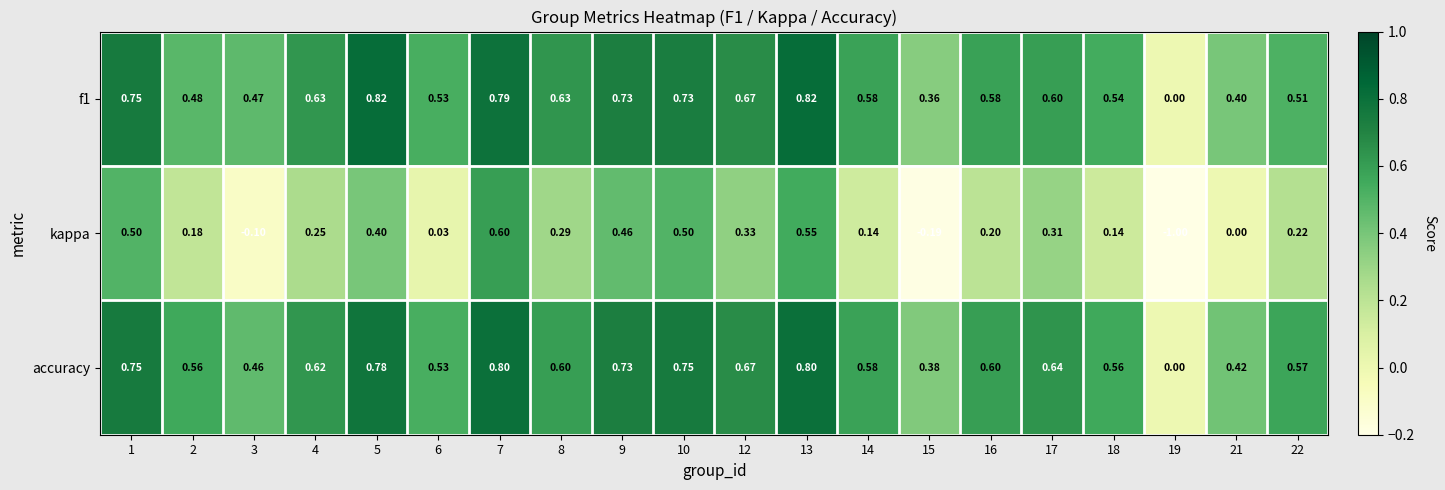

List the series in order of their peak value, lowest first.

kappa, accuracy, f1